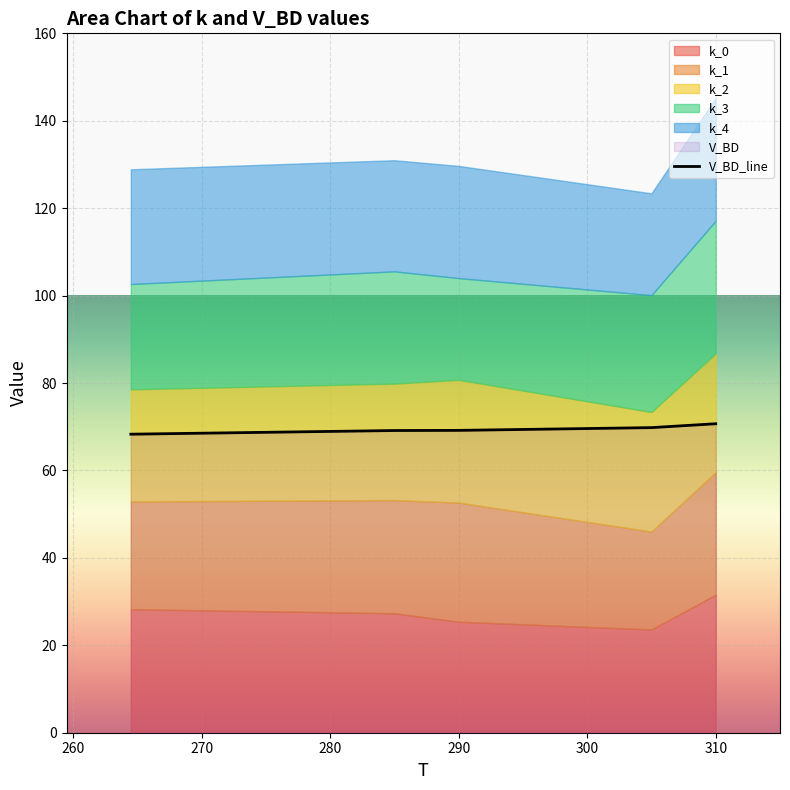

How many lines are shown in the chart?

1